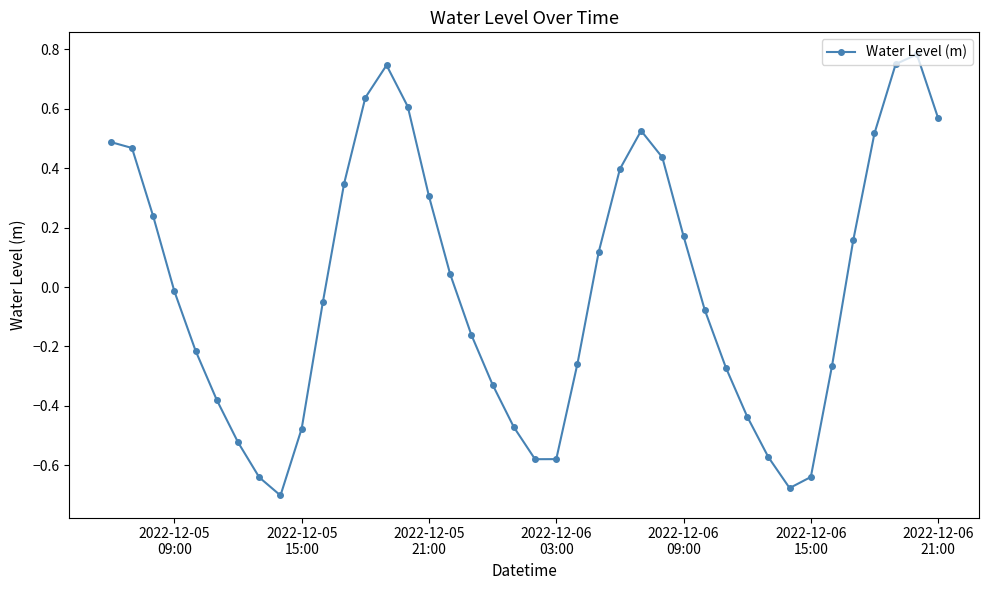

What is the difference between the maximum and minimum values?

1.5